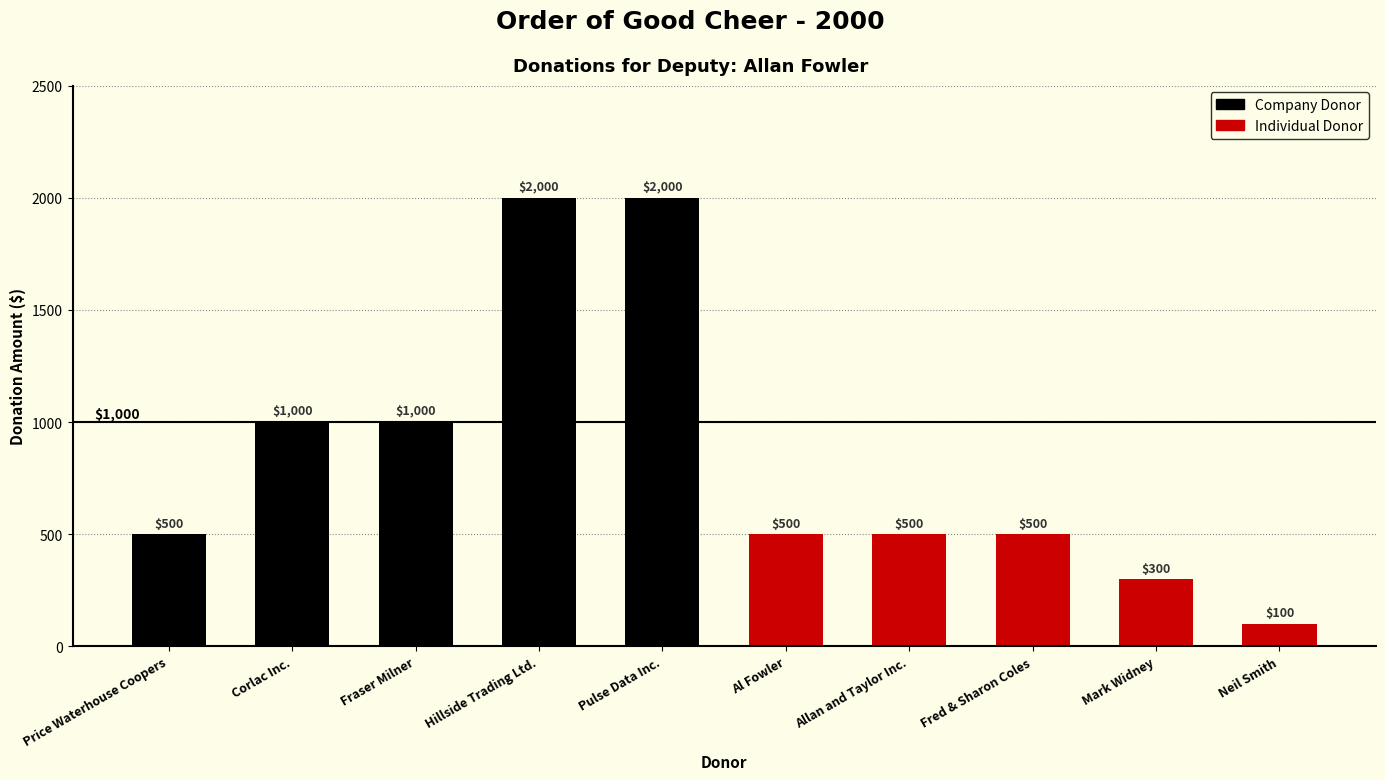

How many values are between 500 and 1000?

6